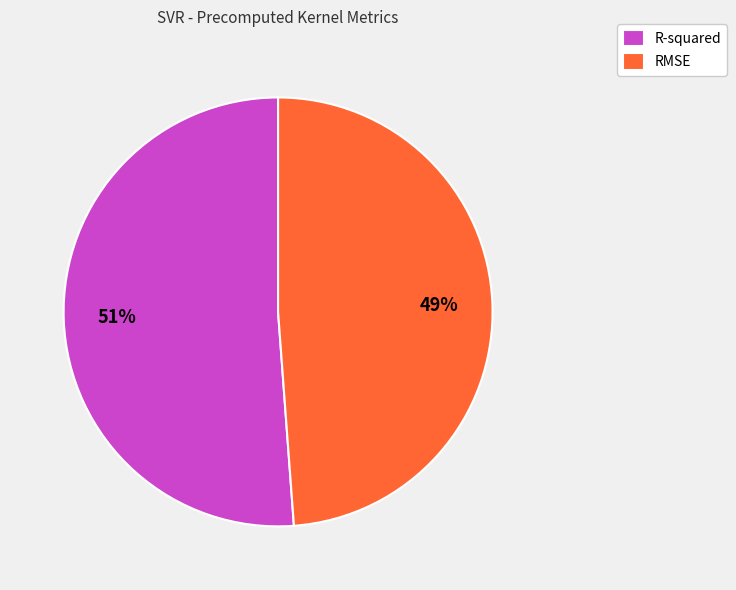

To the nearest percent, what portion does R-squared represent?

51%